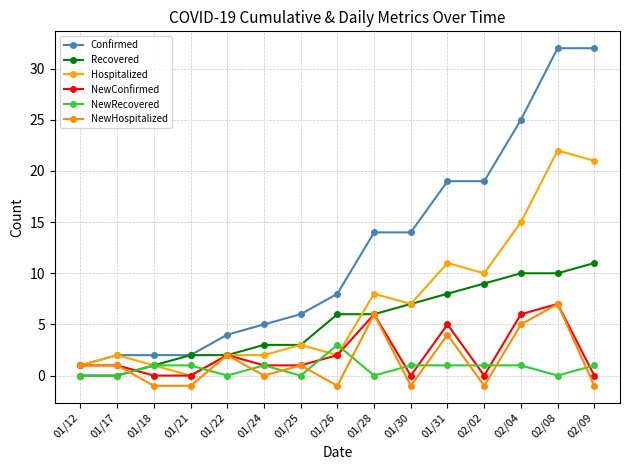

At how many categories does at least one series exceed 27?

2